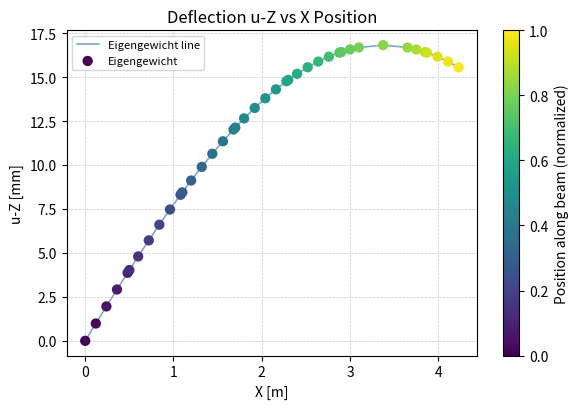

What is the greatest value displayed?

16.8